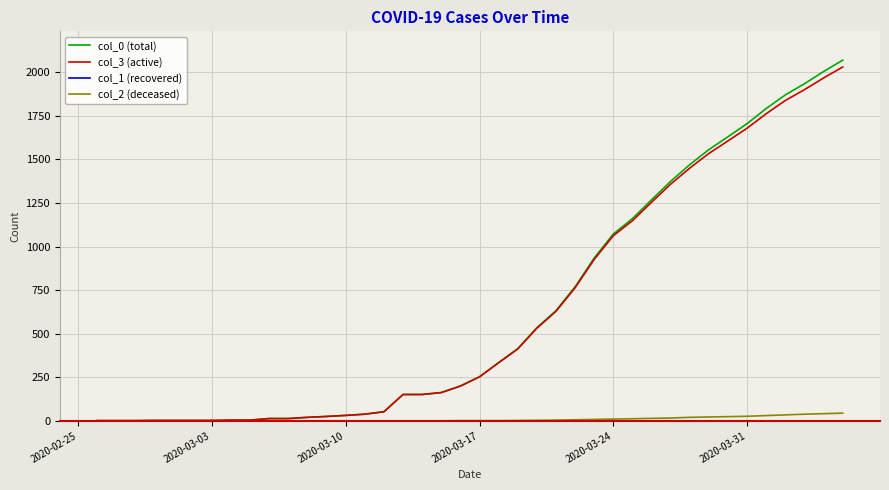

What is the maximum value shown in the chart?

2069